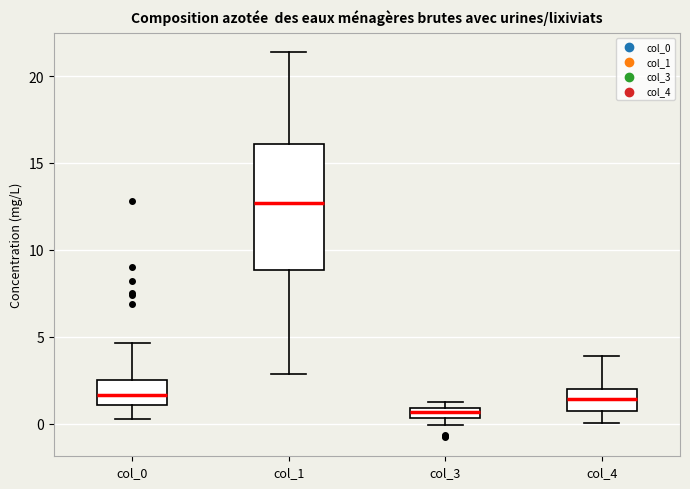

Where is the upper edge of the box for col_0 on the y-axis? The values are not printed on the chart, so give them approximately, as read against the axis.

2.5